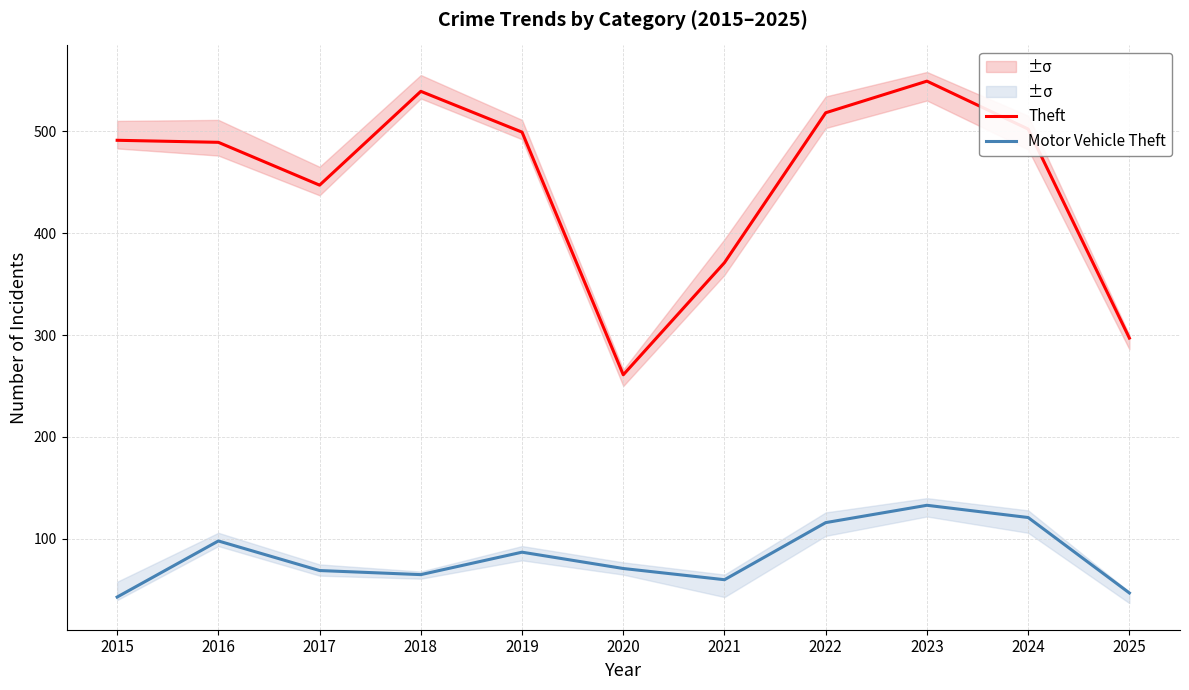

What is the minimum value shown in the chart?

43